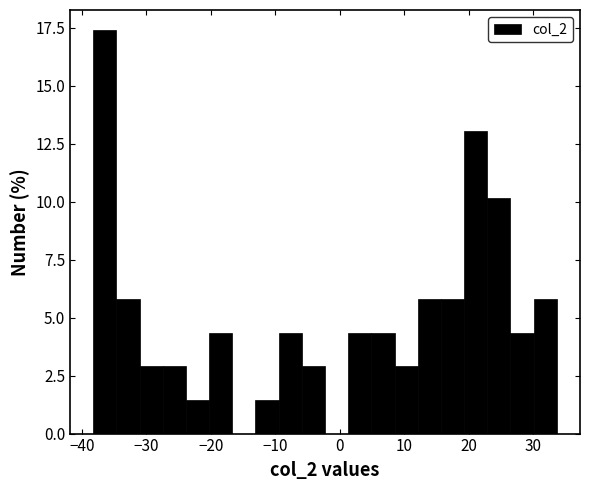

Read against the x-axis, roughly where is the centre of the tallest bar?

-36